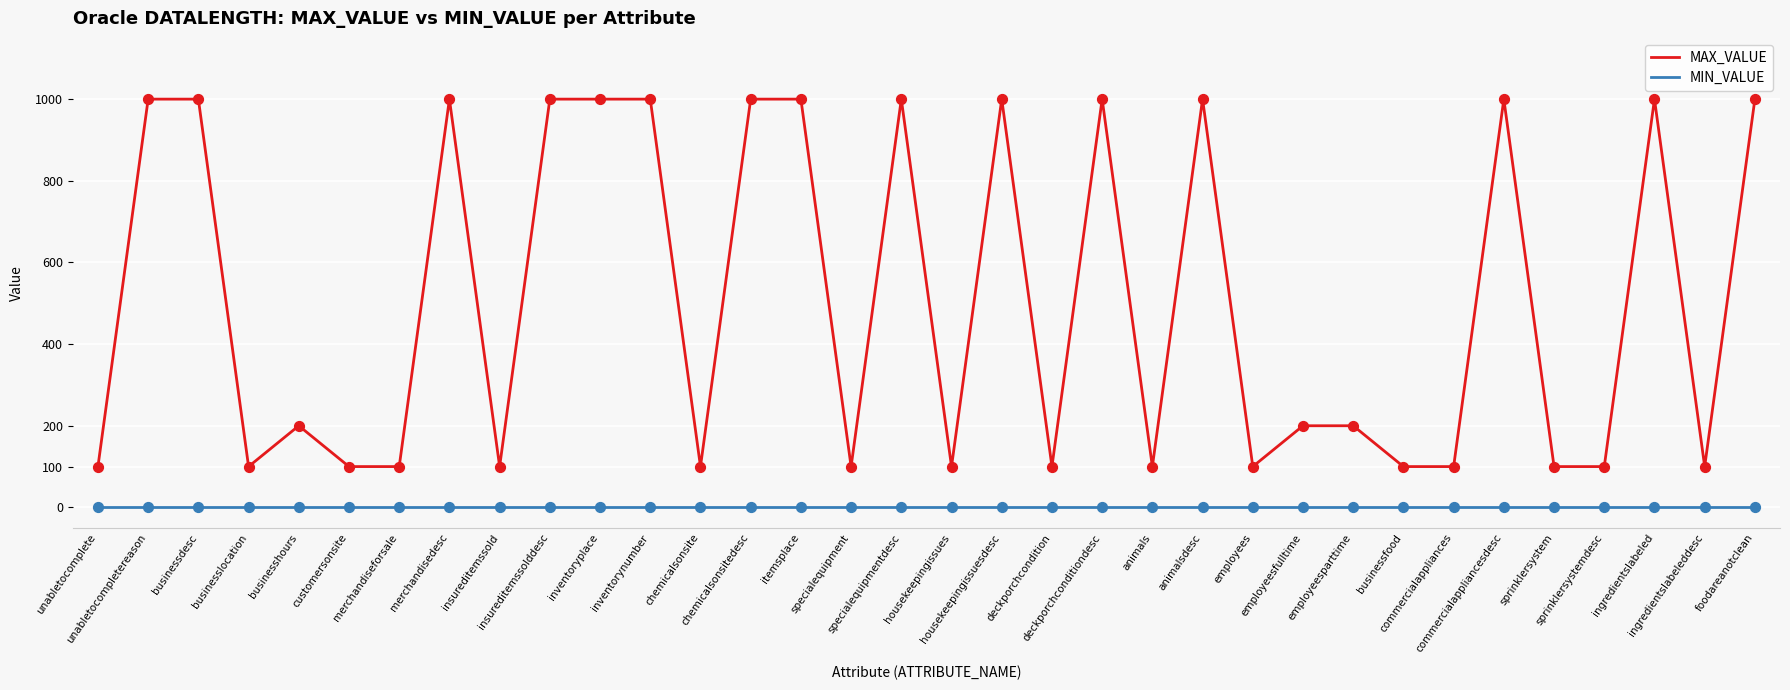

What are all the series names shown in the legend?

MAX_VALUE, MIN_VALUE